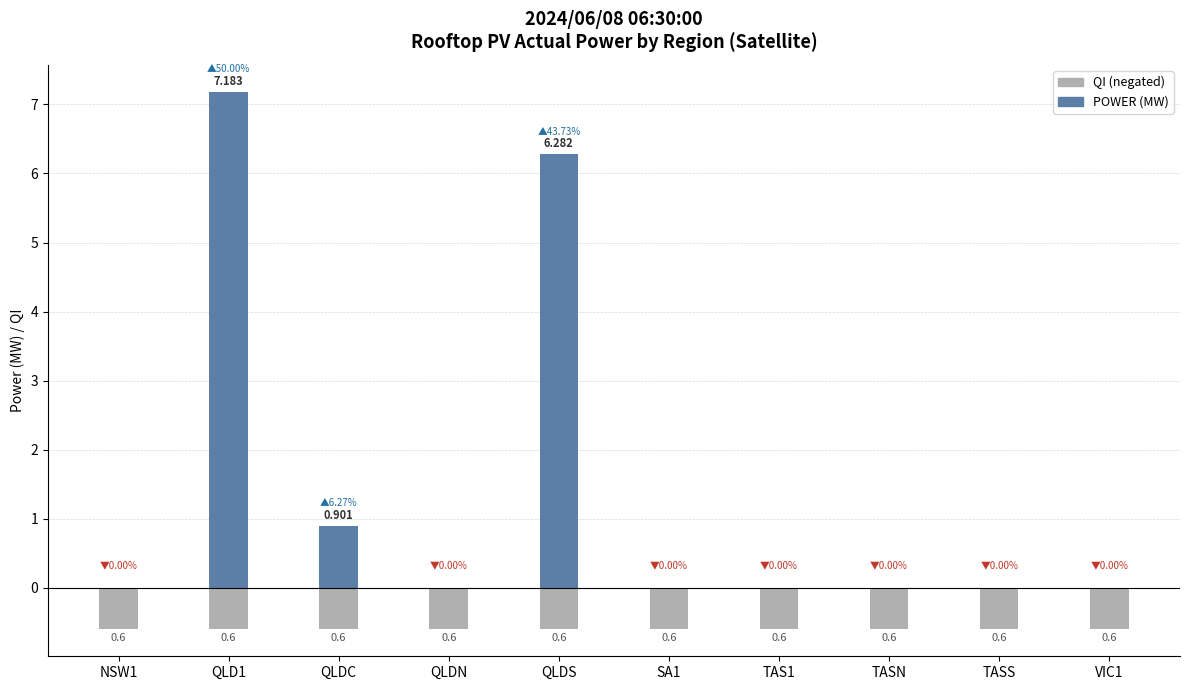

Reading right to left, what are all the values shown in this chart?

POWER (MW): VIC1=0.0	TASS=0.0	TASN=0.0	TAS1=0.0	SA1=0.0	QLDS=6.3	QLDN=0.0	QLDC=0.9	QLD1=7.2	NSW1=0.0
QI (negated): VIC1=-0.6	TASS=-0.6	TASN=-0.6	TAS1=-0.6	SA1=-0.6	QLDS=-0.6	QLDN=-0.6	QLDC=-0.6	QLD1=-0.6	NSW1=-0.6